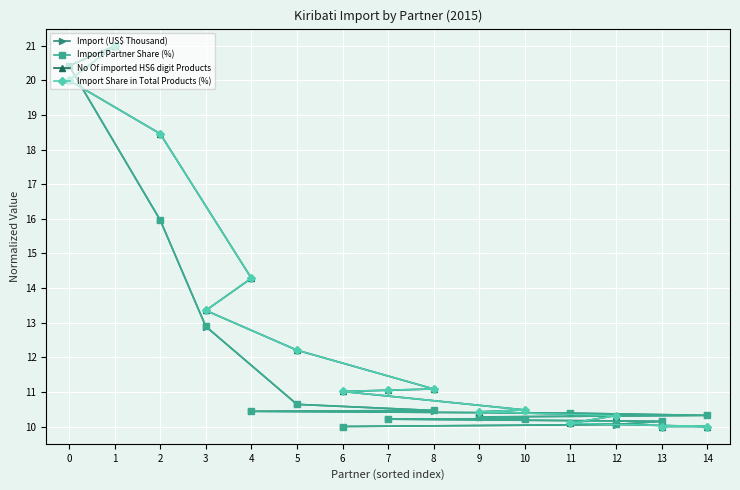

List the series in order of their peak value, highest first.

Import (US$ Thousand), Import Partner Share (%), No Of imported HS6 digit Products, Import Share in Total Products (%)